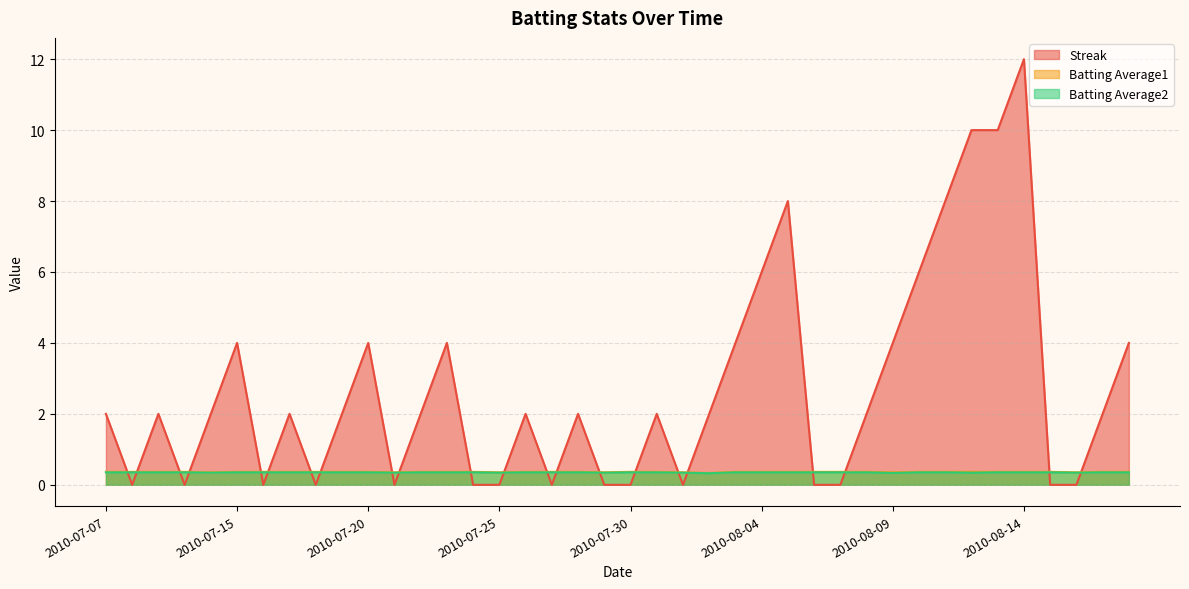

Rank the series at 2010-07-21 from highest to lowest value.

Batting Average1, Batting Average2, Streak